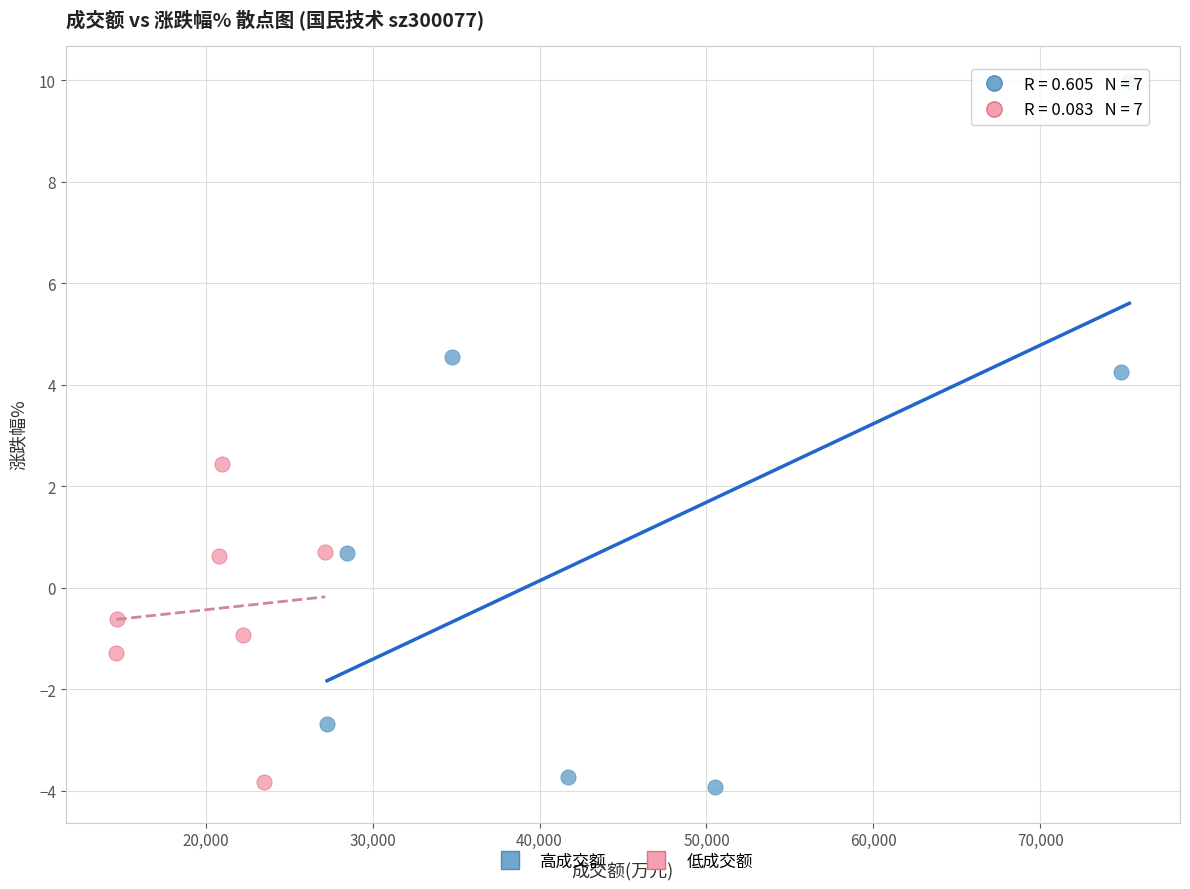

Which series contains the highest Y value?

高成交额